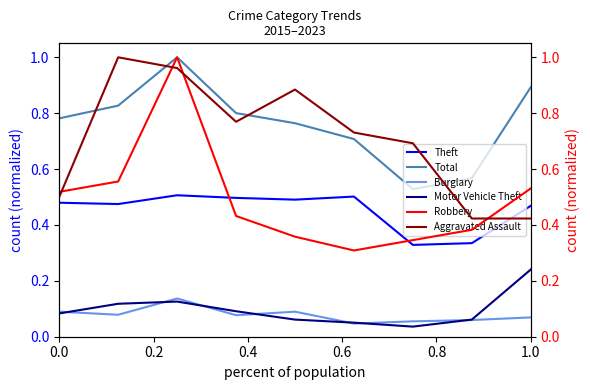

The Theft series shows 0.8 at 0.0. True or false?

False